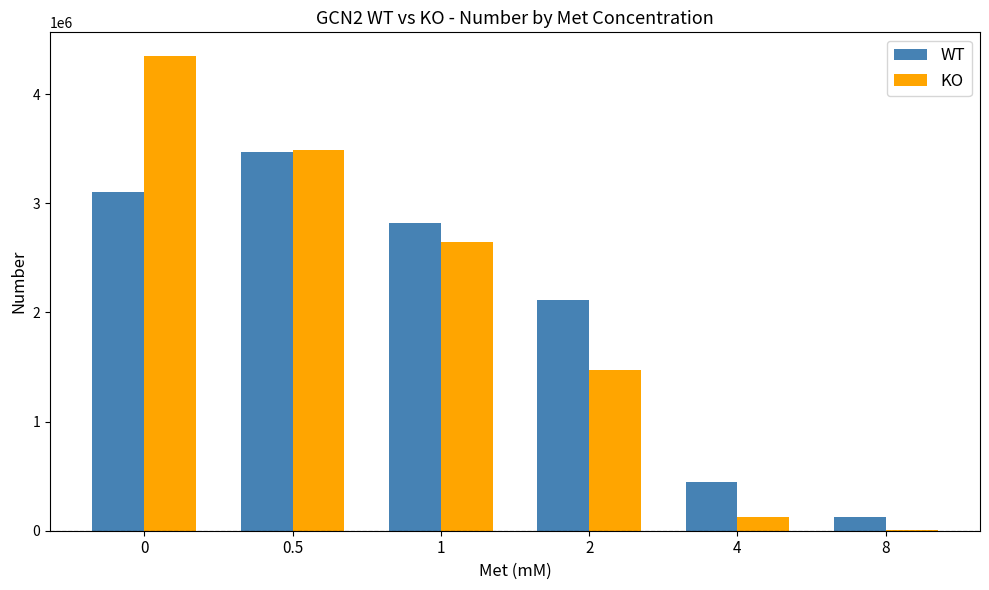

Reading left to right, what are all the values shown in this chart?

WT: 0=3107000	0.5=3471000	1=2822000	2=2111000	4=446100	8=127200
KO: 0=4349000	0.5=3489000	1=2649000	2=1476000	4=125900	8=9800